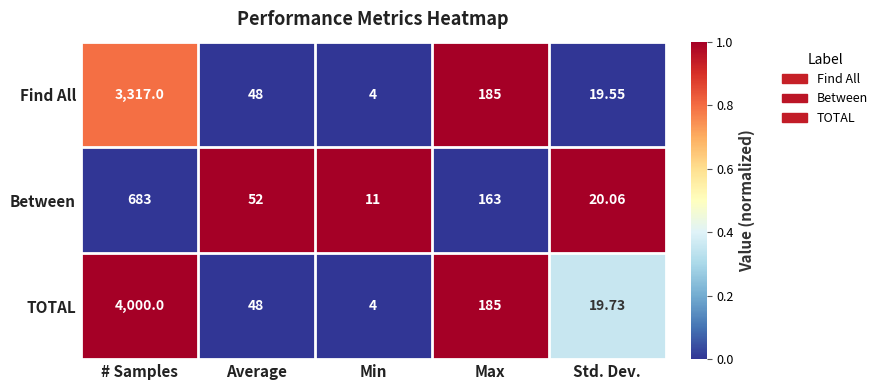

Where is TOTAL nearest to the value 2002?

Max